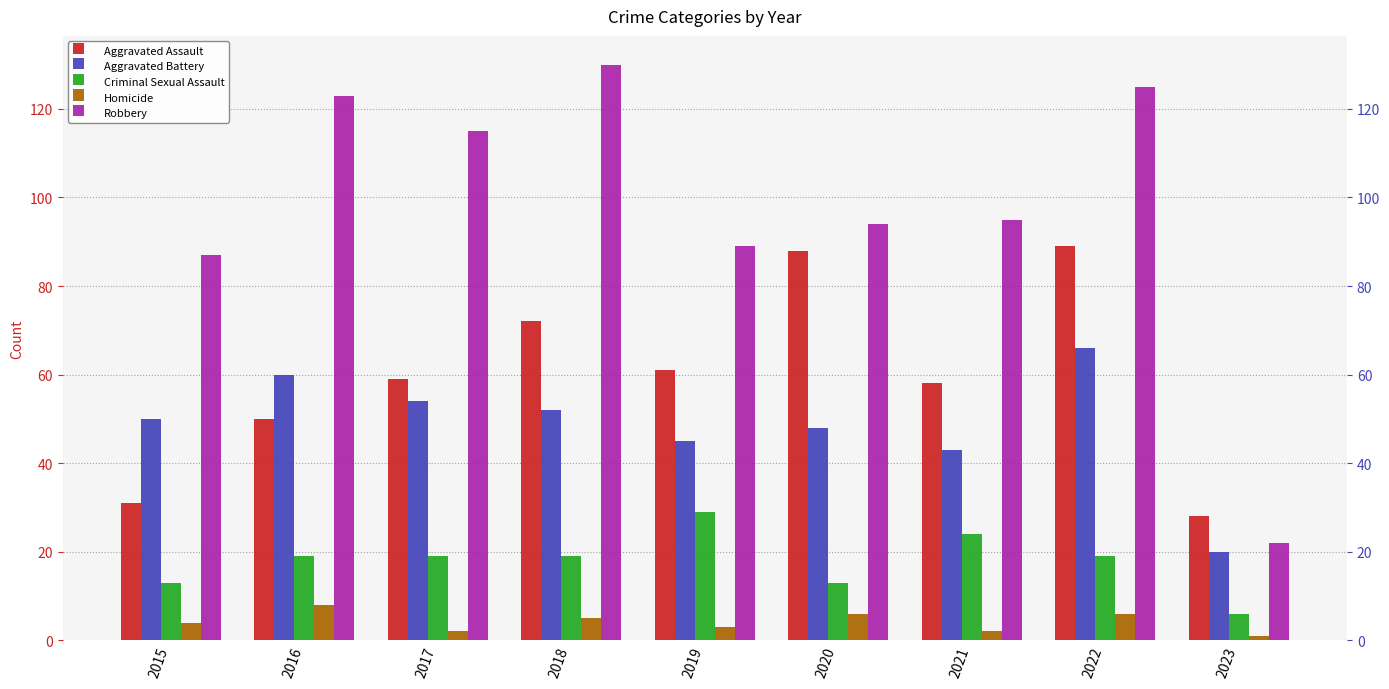

Between 2022 and 2018, which is larger?

2022